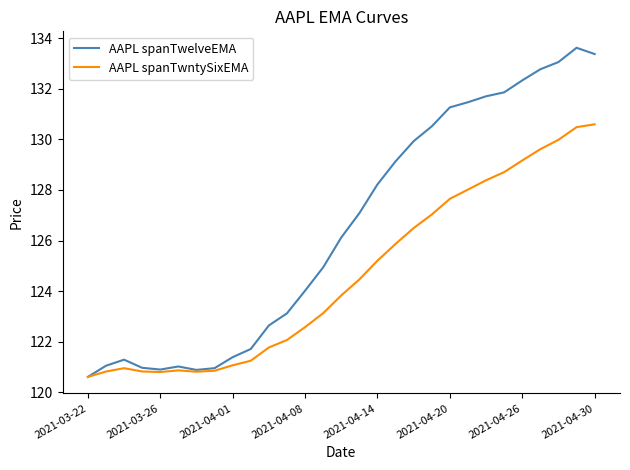

What is the difference between the second highest and second lowest values in the AAPL spanTwelveEMA series?

12.5